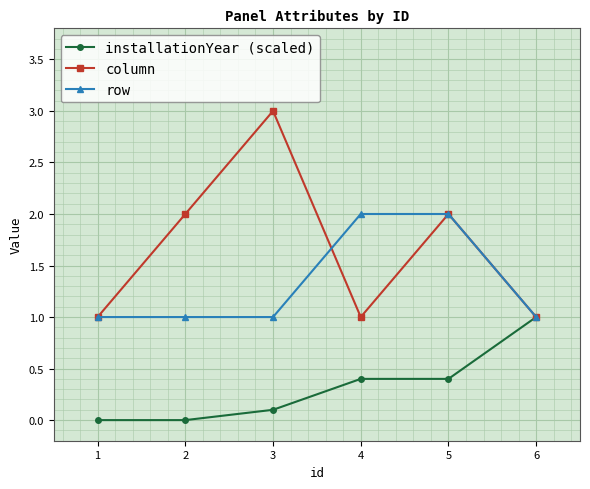

Rank the series at 2 from highest to lowest value.

column, row, installationYear (scaled)